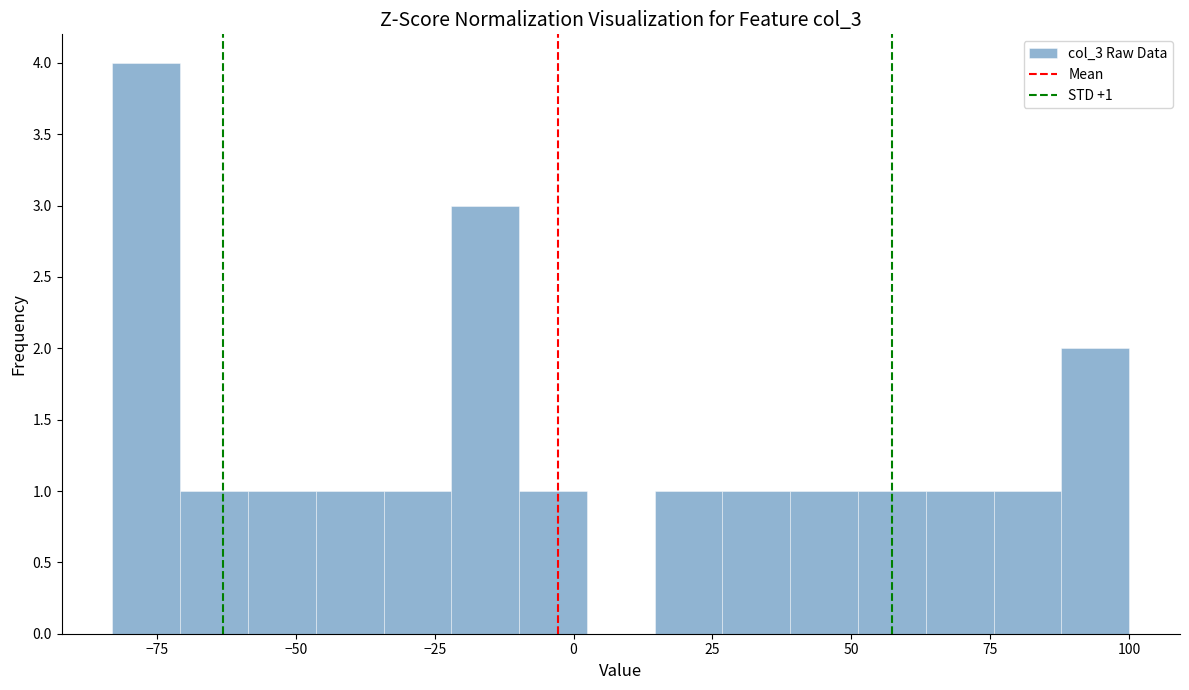

Around what value on the x-axis is the tallest bar? Give the approximate position of its centre, as read against the axis.

-75